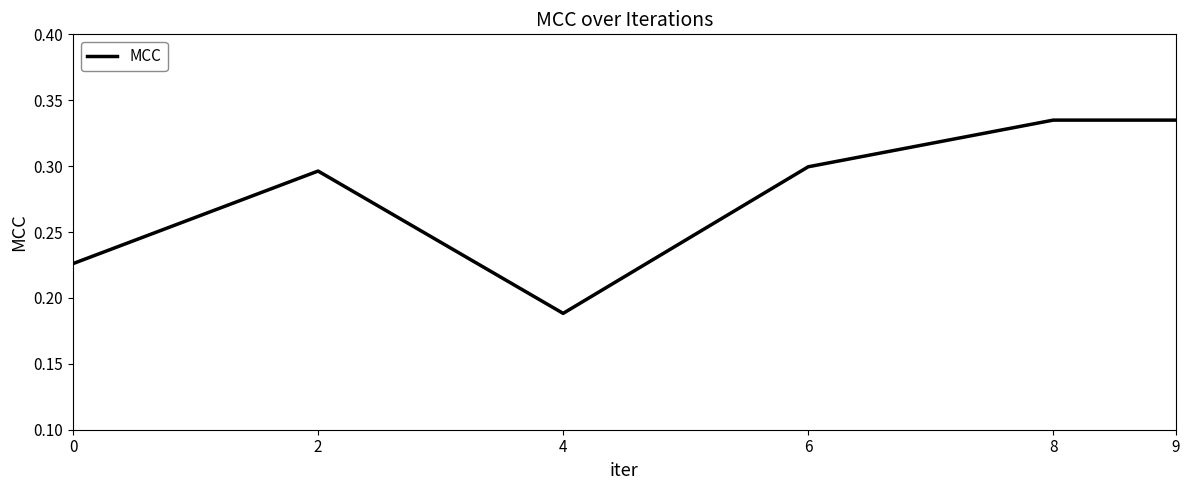

Where is the first local maximum?

2